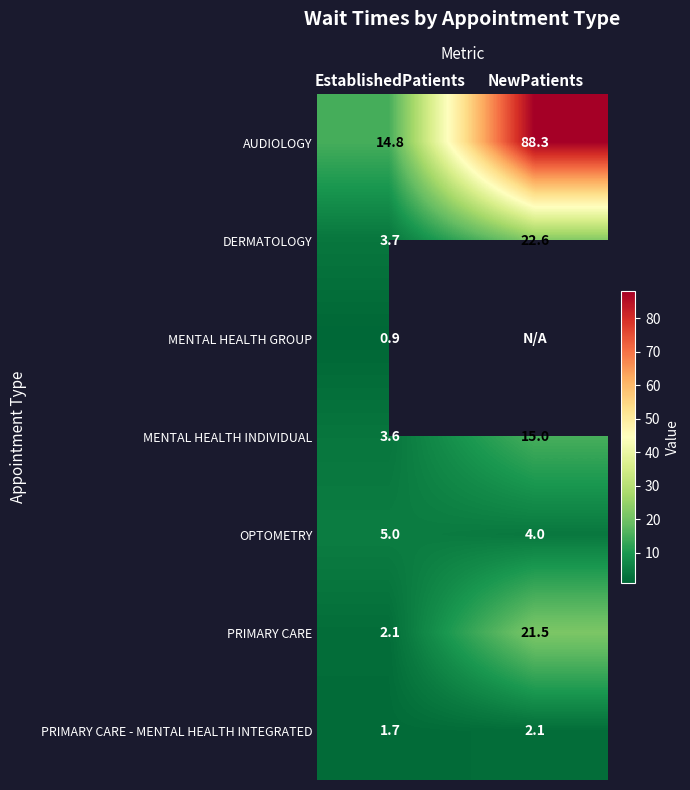

List the labels in order of OPTOMETRY value, largest first.

EstablishedPatients, NewPatients